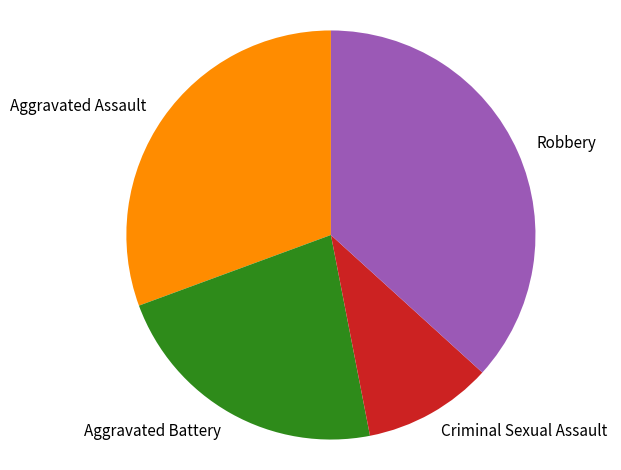

Between Criminal Sexual Assault and Aggravated Assault, which is larger?

Aggravated Assault